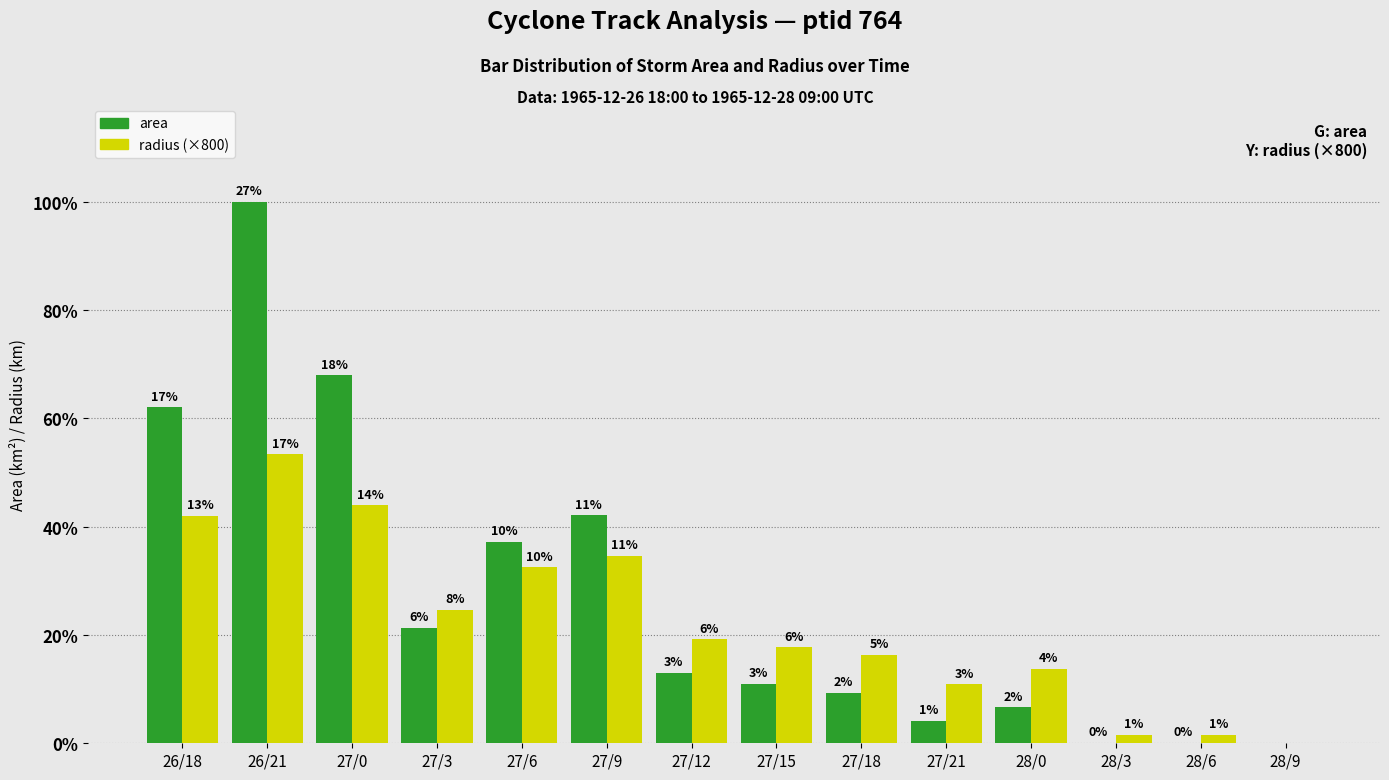

What are all the series names shown in the legend?

area, radius (×800)